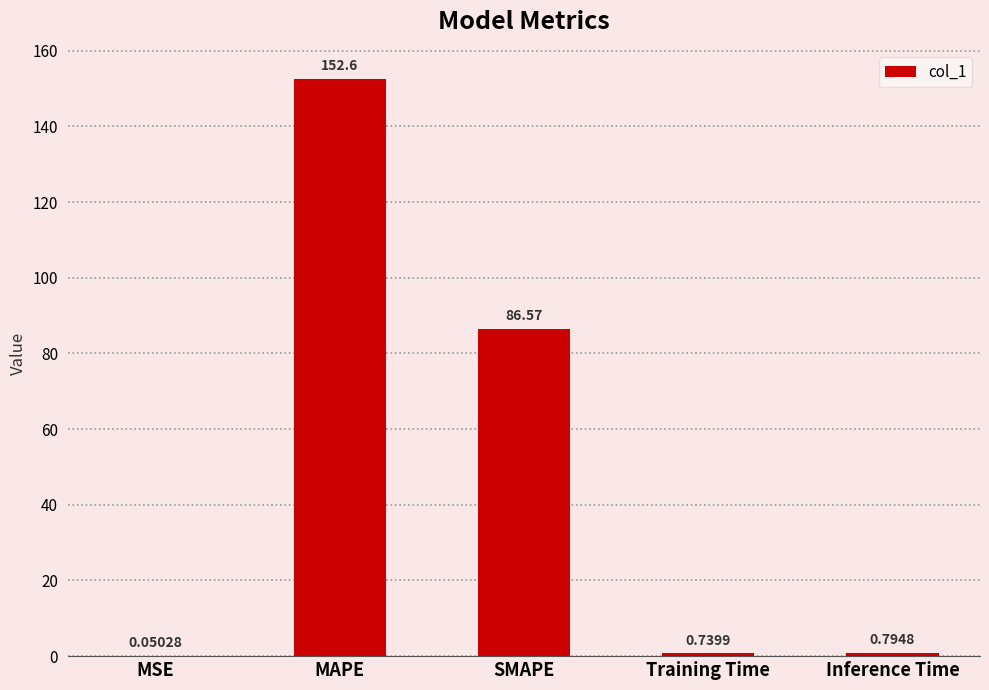

Are the bars grouped side by side (vs. stacked)?

No